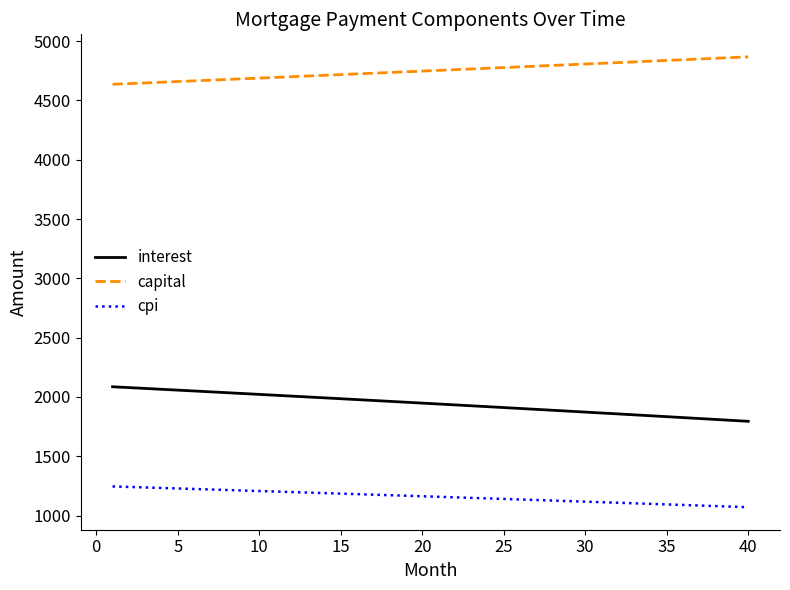

List the series in order of their peak value, highest first.

capital, interest, cpi